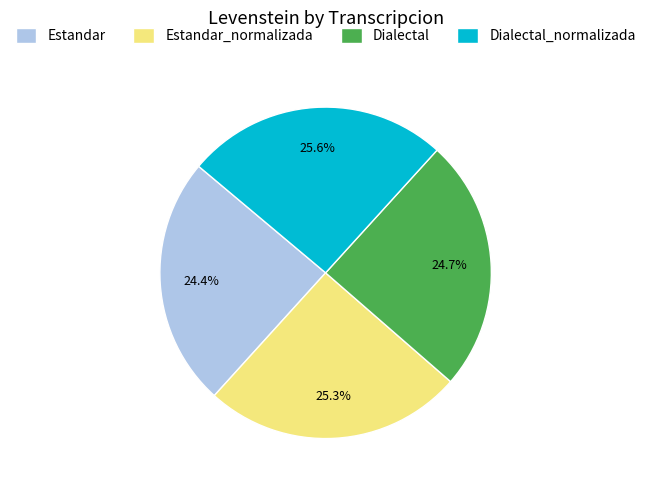

Which has a higher value, Estandar or Dialectal_normalizada?

Dialectal_normalizada